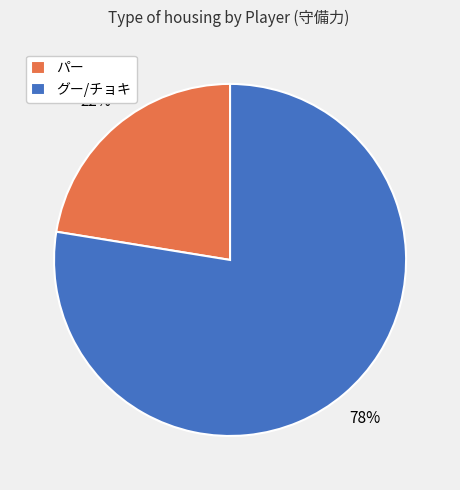

Rank the categories by value from highest to lowest.

グー/チョキ, パー